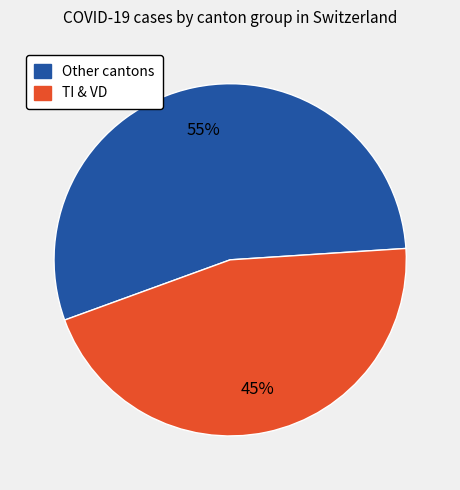

Is there a majority slice in this chart?

Yes